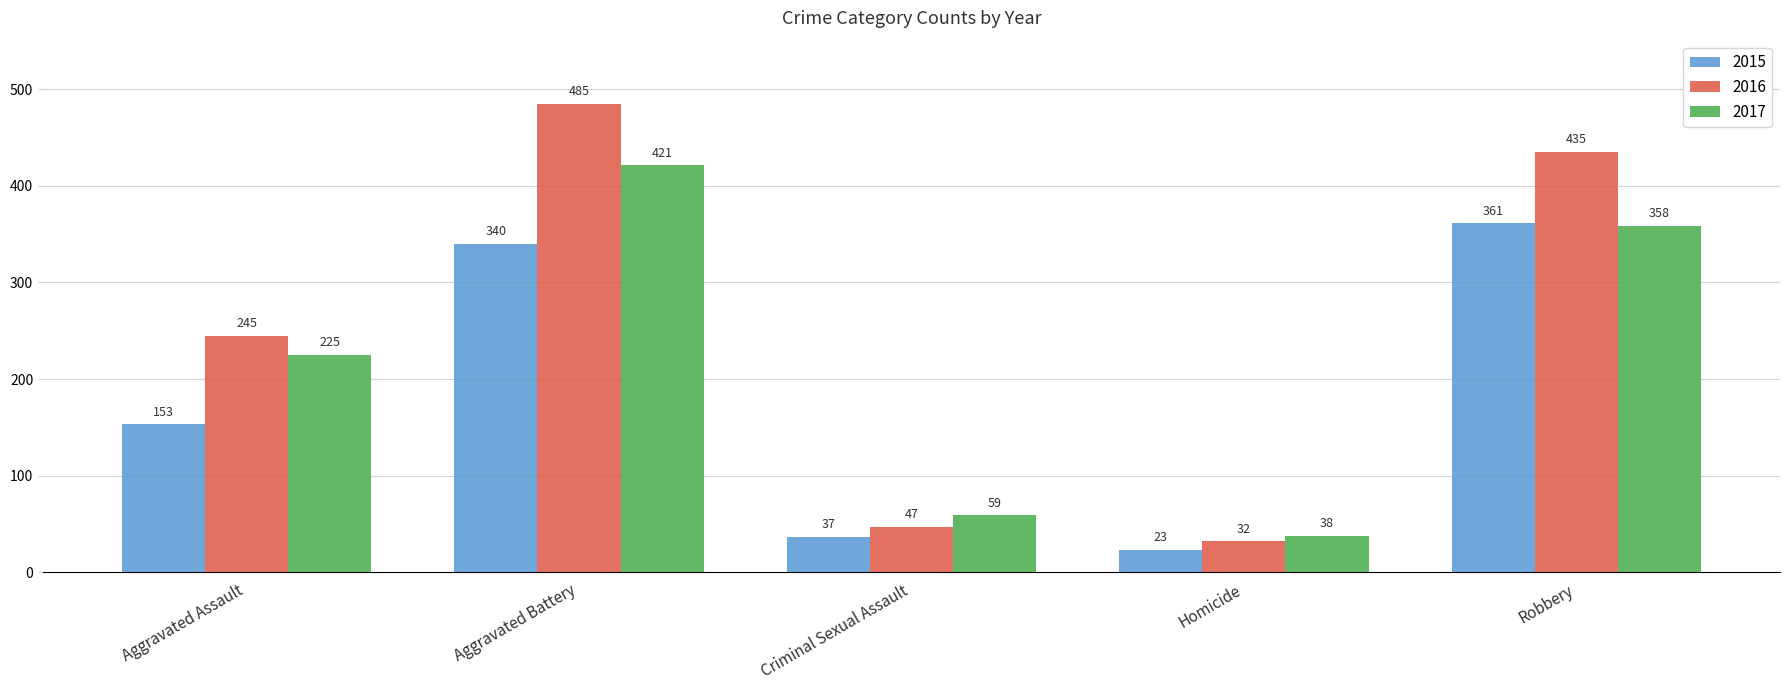

At which label is 2015 closest to 192?

Aggravated Assault